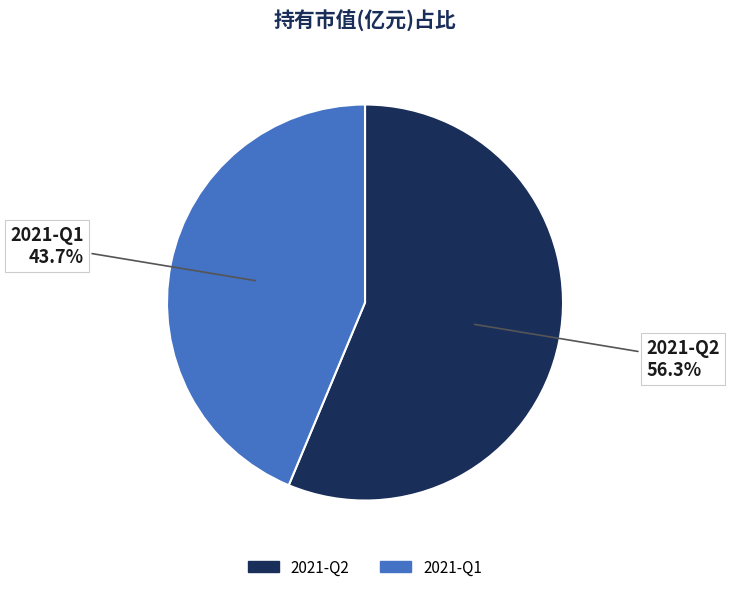

Is it true that 2021-Q1 is 54% of the pie?

False